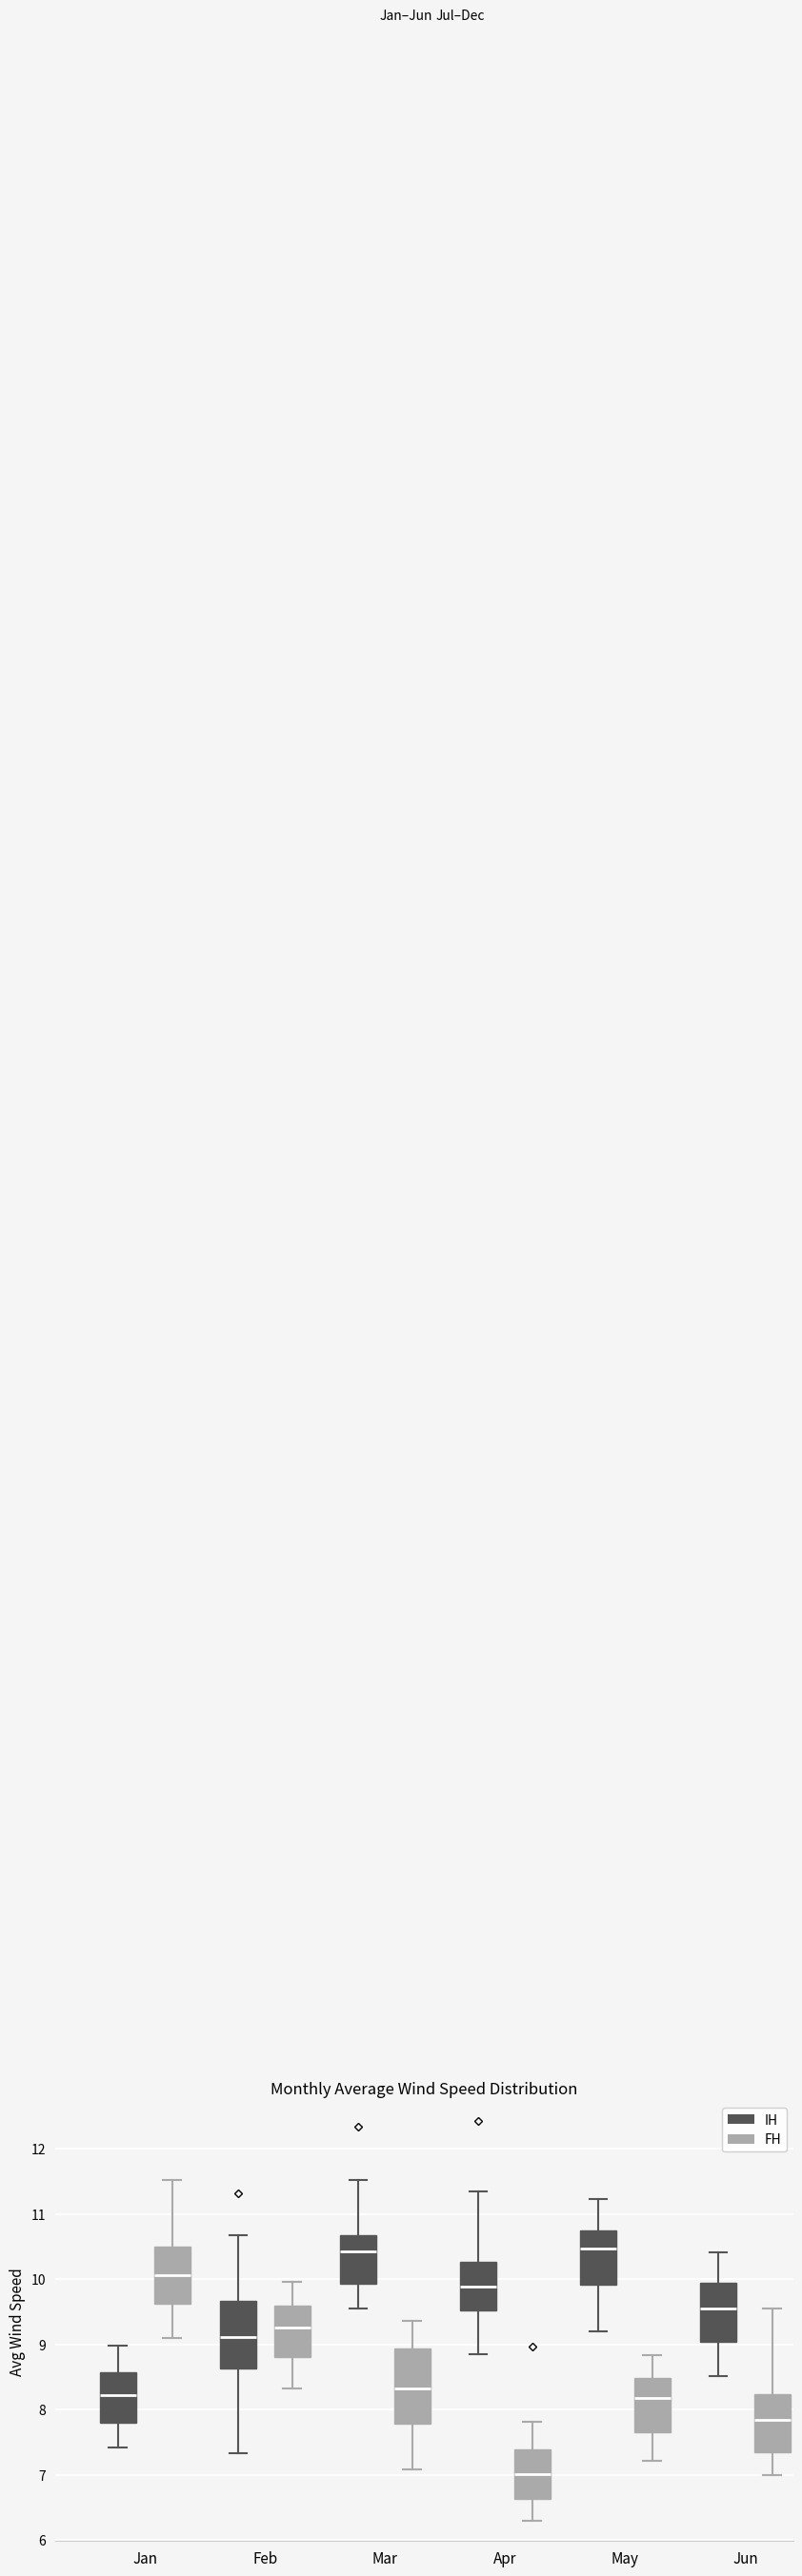

Reading left to right, read every box against the y-axis: the position of its median line, the range the box covers, and the ends of its whiskers. The values are not printed on the chart, so give them approximately, as read against the axis.

Jan (IH): median 8.2, box 7.8 to 8.6, whiskers 7.4 to 9.0
Jan (FH): median 10.1, box 9.6 to 10.5, whiskers 9.1 to 11.5
Feb (IH): median 9.1, box 8.6 to 9.7, whiskers 7.3 to 10.7
Feb (FH): median 9.3, box 8.8 to 9.6, whiskers 8.3 to 10.0
Mar (IH): median 10.4, box 9.9 to 10.7, whiskers 9.5 to 11.5
Mar (FH): median 8.3, box 7.8 to 8.9, whiskers 7.1 to 9.4
Apr (IH): median 9.9, box 9.5 to 10.3, whiskers 8.9 to 11.3
Apr (FH): median 7.0, box 6.6 to 7.4, whiskers 6.3 to 7.8
May (IH): median 10.5, box 9.9 to 10.7, whiskers 9.2 to 11.2
May (FH): median 8.2, box 7.7 to 8.5, whiskers 7.2 to 8.8
Jun (IH): median 9.5, box 9.0 to 10.0, whiskers 8.5 to 10.4
Jun (FH): median 7.8, box 7.3 to 8.2, whiskers 7.0 to 9.5